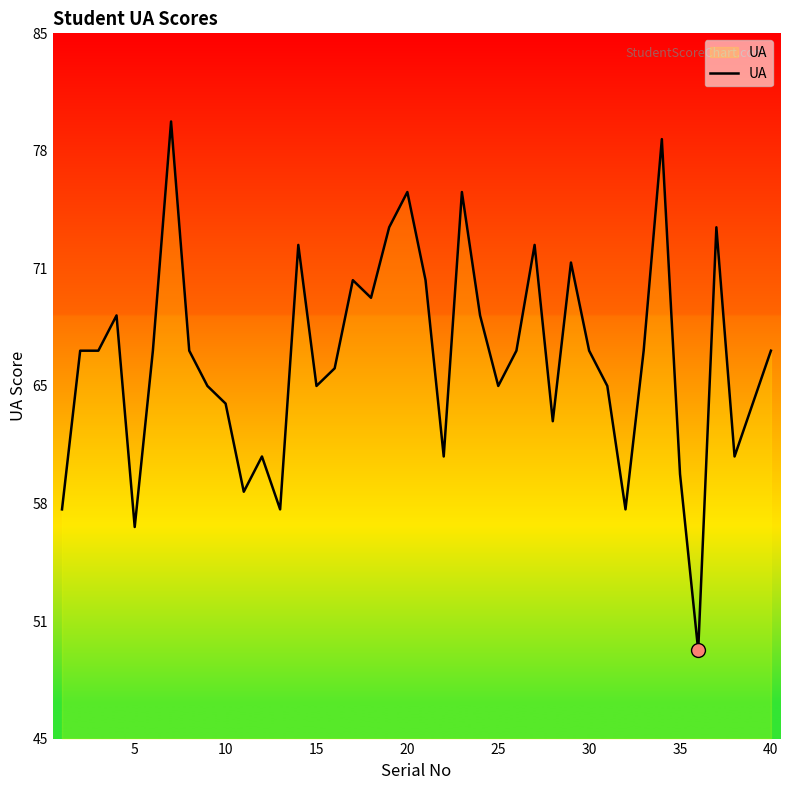

Does the chart have visible grid lines?

No